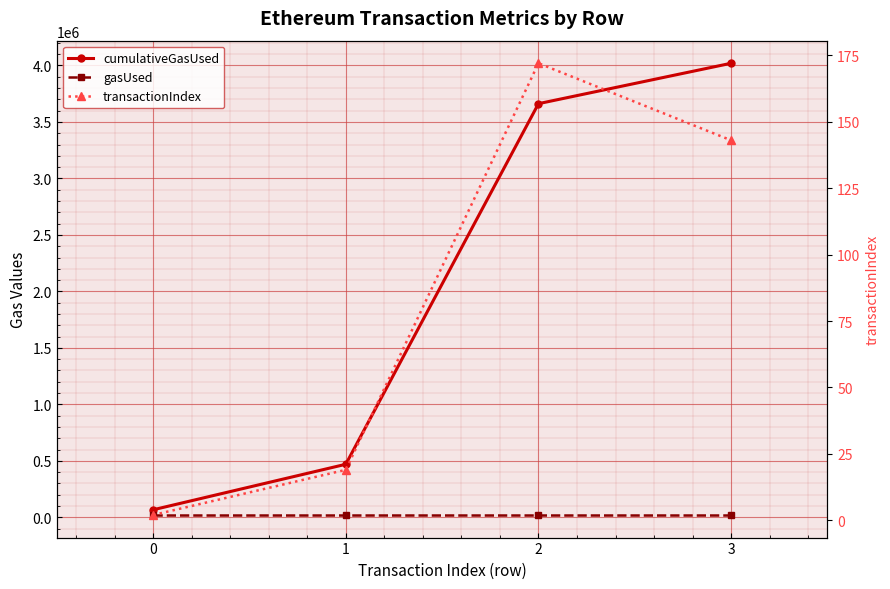

Is it true that gasUsed equals 21000 at 2?

True